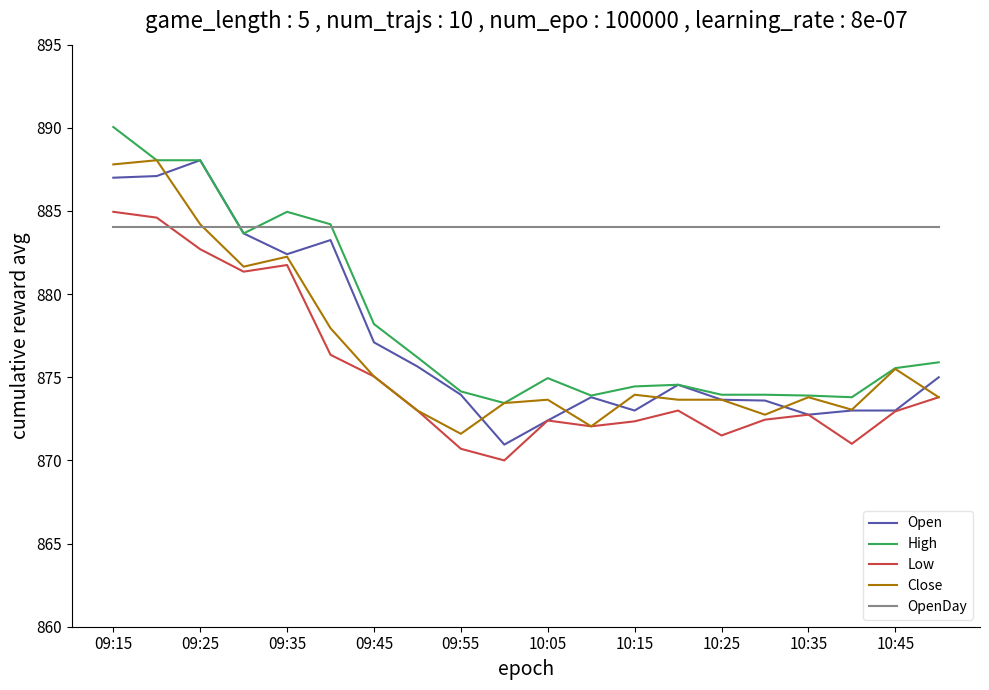

True or false: Close and OpenDay cross at least once.

True